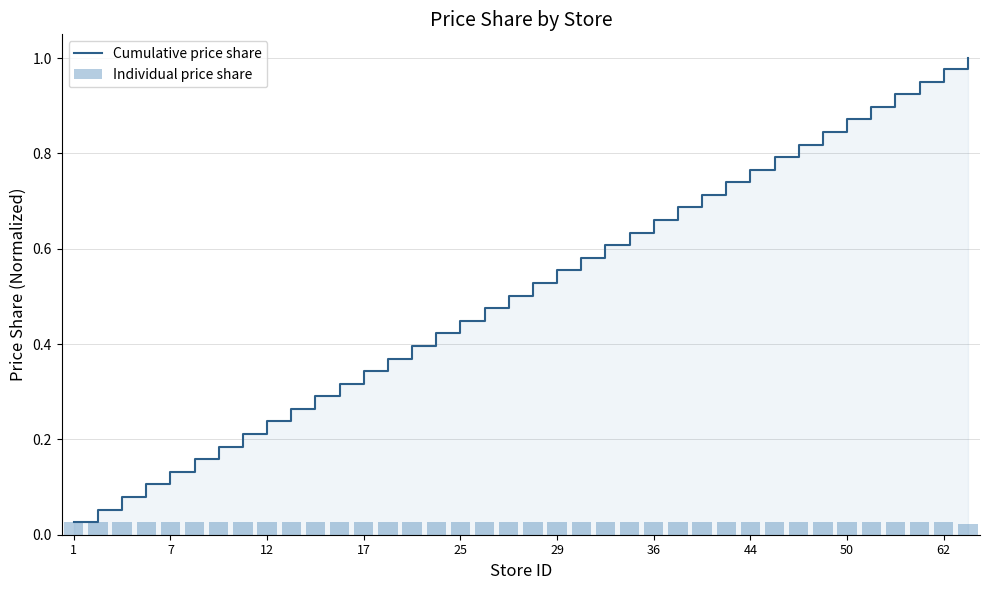

Reading left to right, what are all the values shown in this chart?

Cumulative price share: 0.0	0.1	0.1	0.1	0.1	0.2	0.2	0.2	0.2	0.3	0.3	0.3	0.3	0.4	0.4	0.4	0.4	0.5	0.5	0.5	0.6	0.6	0.6	0.6	0.7	0.7	0.7	0.7	0.8	0.8	0.8	0.8	0.9	0.9	0.9	1.0	1.0	1.0
Individual price share: 0.0	0.0	0.0	0.0	0.0	0.0	0.0	0.0	0.0	0.0	0.0	0.0	0.0	0.0	0.0	0.0	0.0	0.0	0.0	0.0	0.0	0.0	0.0	0.0	0.0	0.0	0.0	0.0	0.0	0.0	0.0	0.0	0.0	0.0	0.0	0.0	0.0	0.0